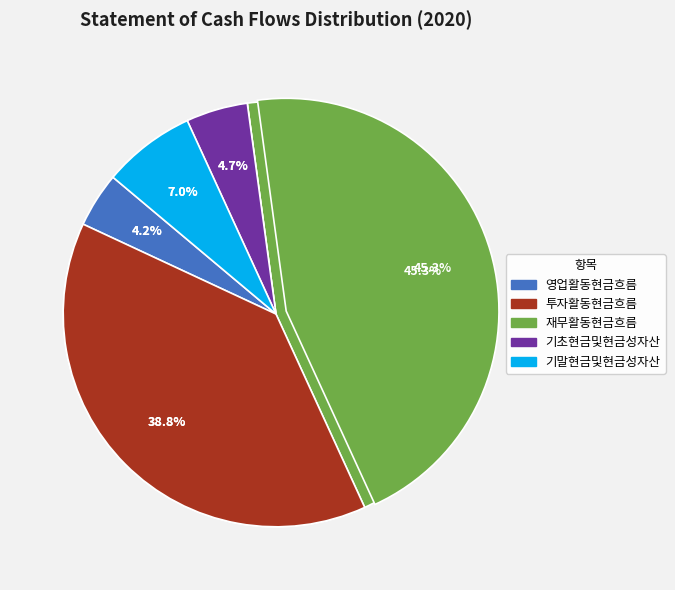

Which category has the smallest portion of the pie?

영업활동현금흐름